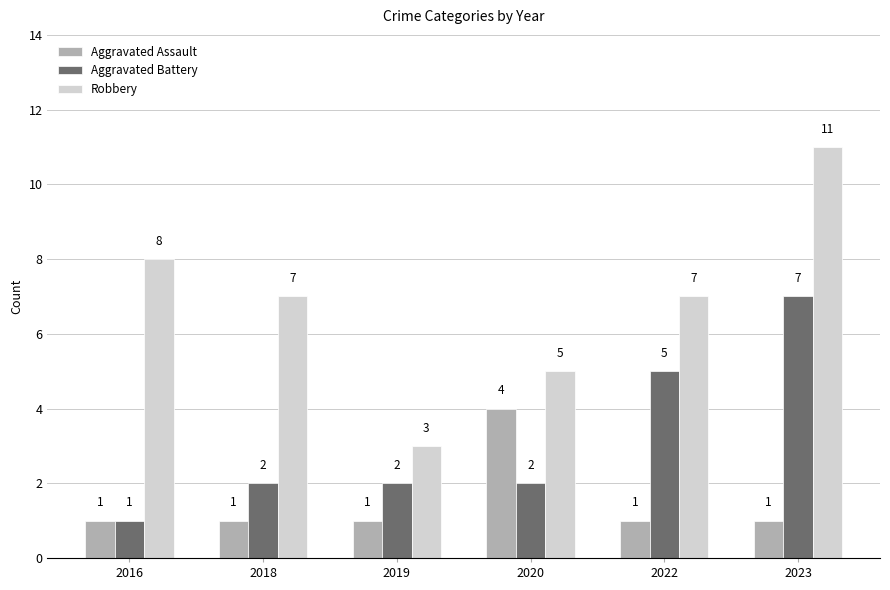

Reading left to right, transcribe all the data shown in this chart.

Aggravated Assault: 1	1	1	4	1	1
Aggravated Battery: 1	2	2	2	5	7
Robbery: 8	7	3	5	7	11